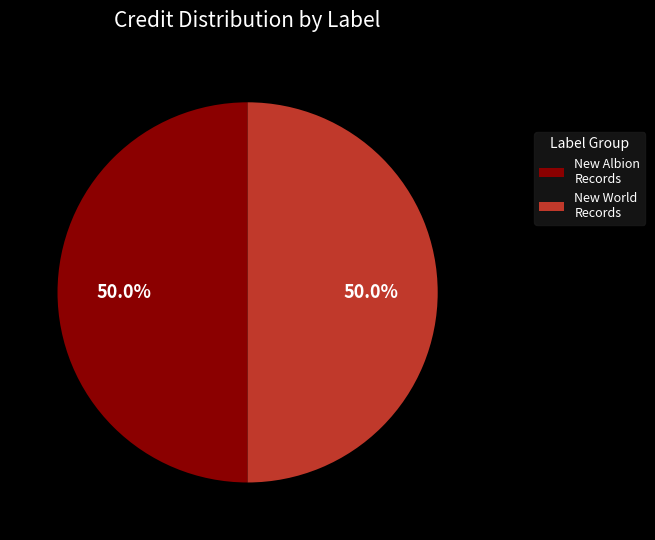

To the nearest percent, what is the average slice percentage?

50%